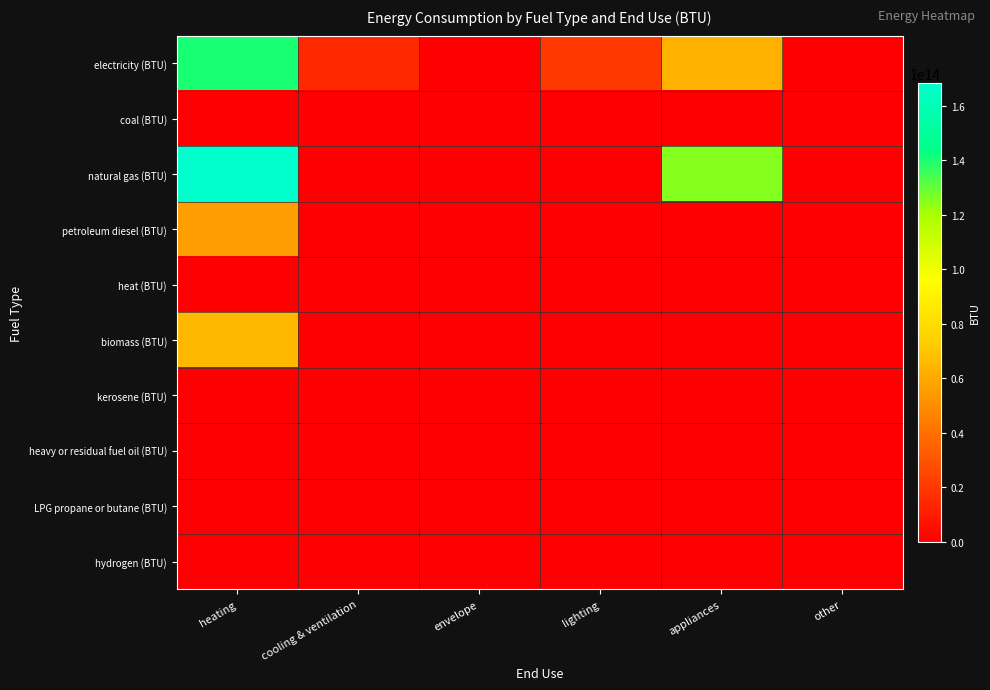

Reading left to right, extract all data points from this chart.

electricity (BTU): heating=140310554362733.0	cooling & ventilation=14520653035594.3	envelope=0.0	lighting=20191870476807.2	appliances=63106016436913.4	other=0.0
coal (BTU): heating=0.0	cooling & ventilation=0.0	envelope=0.0	lighting=0.0	appliances=0.0	other=0.0
natural gas (BTU): heating=168372665235279.7	cooling & ventilation=0.0	envelope=0.0	lighting=0.0	appliances=125120047533253.2	other=0.0
petroleum diesel (BTU): heating=56223390290747.0	cooling & ventilation=0.0	envelope=0.0	lighting=0.0	appliances=0.0	other=0.0
heat (BTU): heating=0.0	cooling & ventilation=0.0	envelope=0.0	lighting=0.0	appliances=0.0	other=0.0
biomass (BTU): heating=65151703846064.2	cooling & ventilation=0.0	envelope=0.0	lighting=0.0	appliances=0.0	other=0.0
kerosene (BTU): heating=0.0	cooling & ventilation=0.0	envelope=0.0	lighting=0.0	appliances=0.0	other=0.0
heavy or residual fuel oil (BTU): heating=0.0	cooling & ventilation=0.0	envelope=0.0	lighting=0.0	appliances=0.0	other=0.0
LPG propane or butane (BTU): heating=0.0	cooling & ventilation=0.0	envelope=0.0	lighting=0.0	appliances=0.0	other=0.0
hydrogen (BTU): heating=0.0	cooling & ventilation=0.0	envelope=0.0	lighting=0.0	appliances=0.0	other=0.0